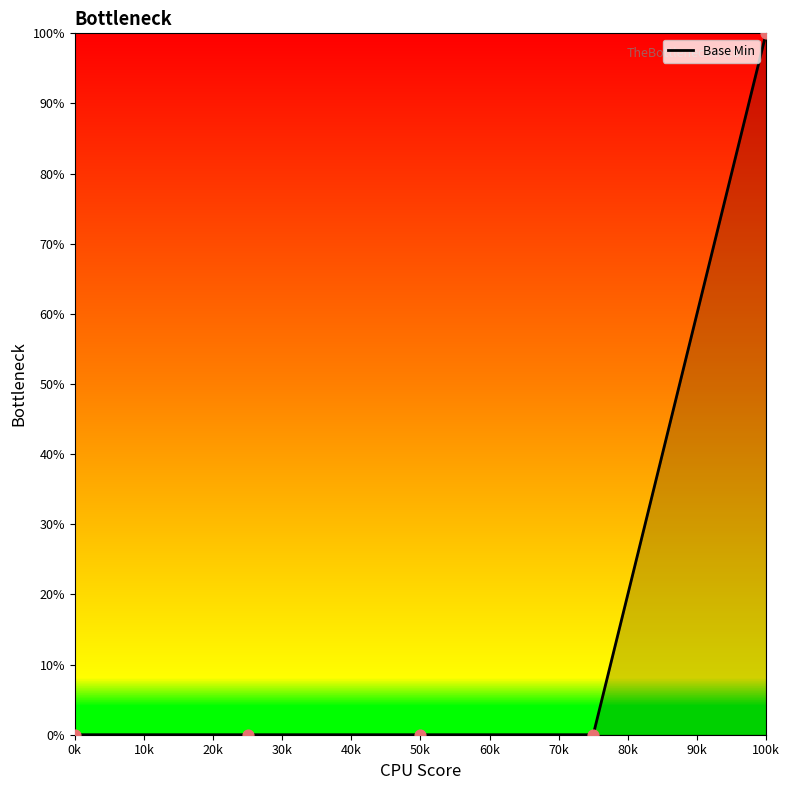

What is the difference between the maximum and minimum values?

100